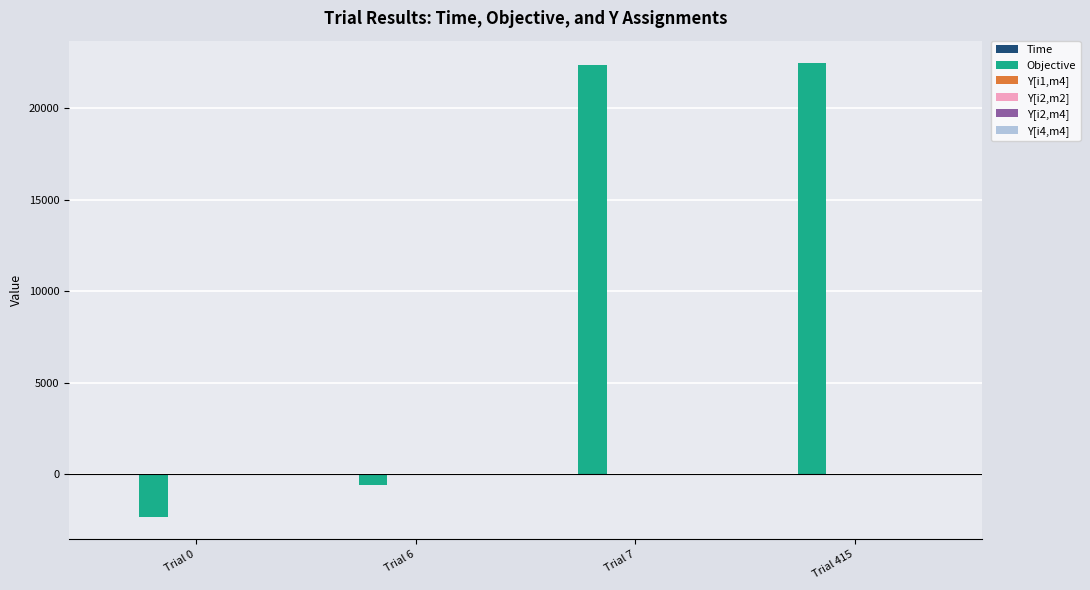

Are the bars horizontal?

No